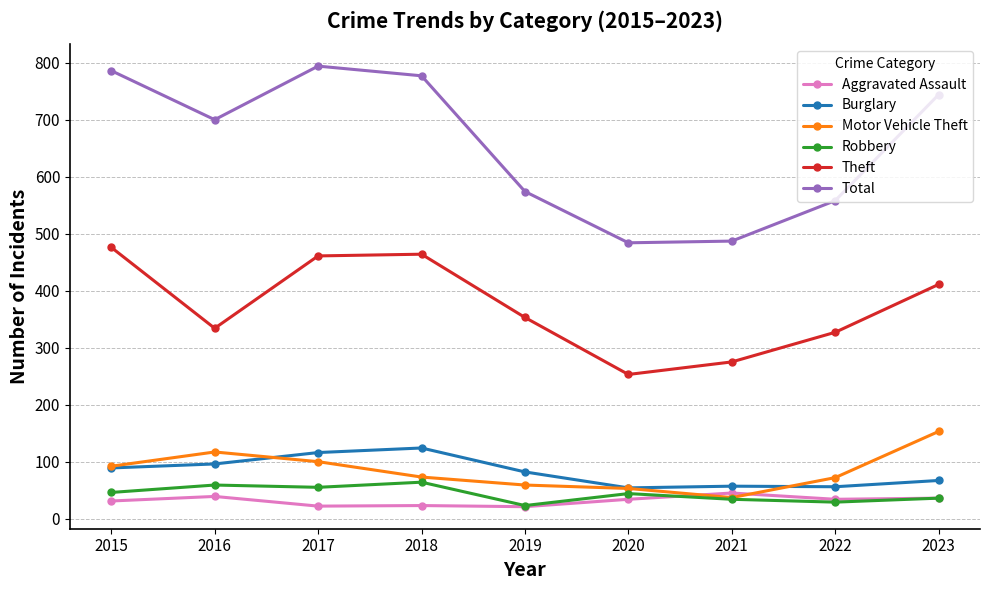

Which series has the largest total across all categories?

Total